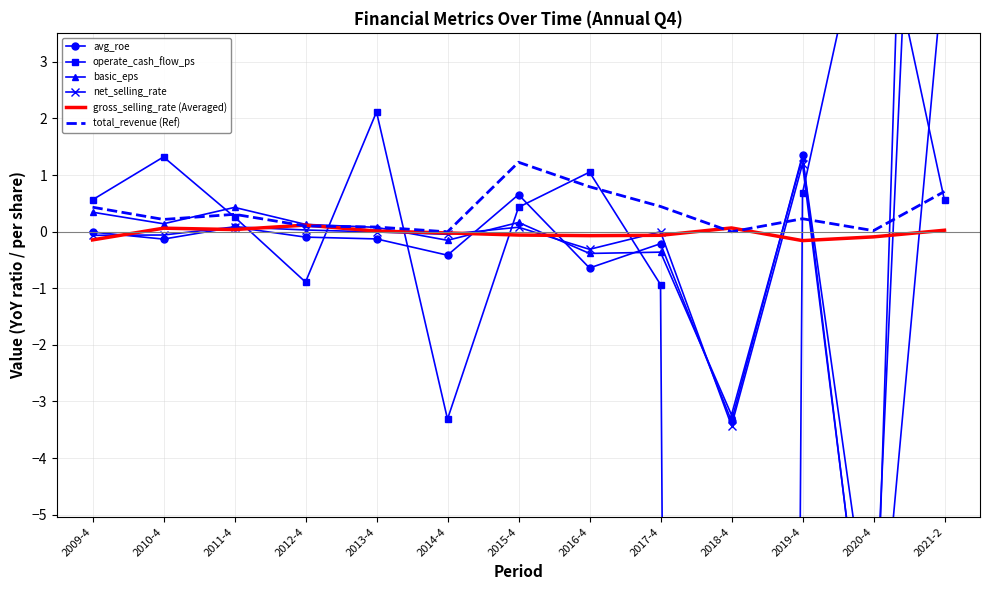

What is the label of the 4th point from the left?

2012-4